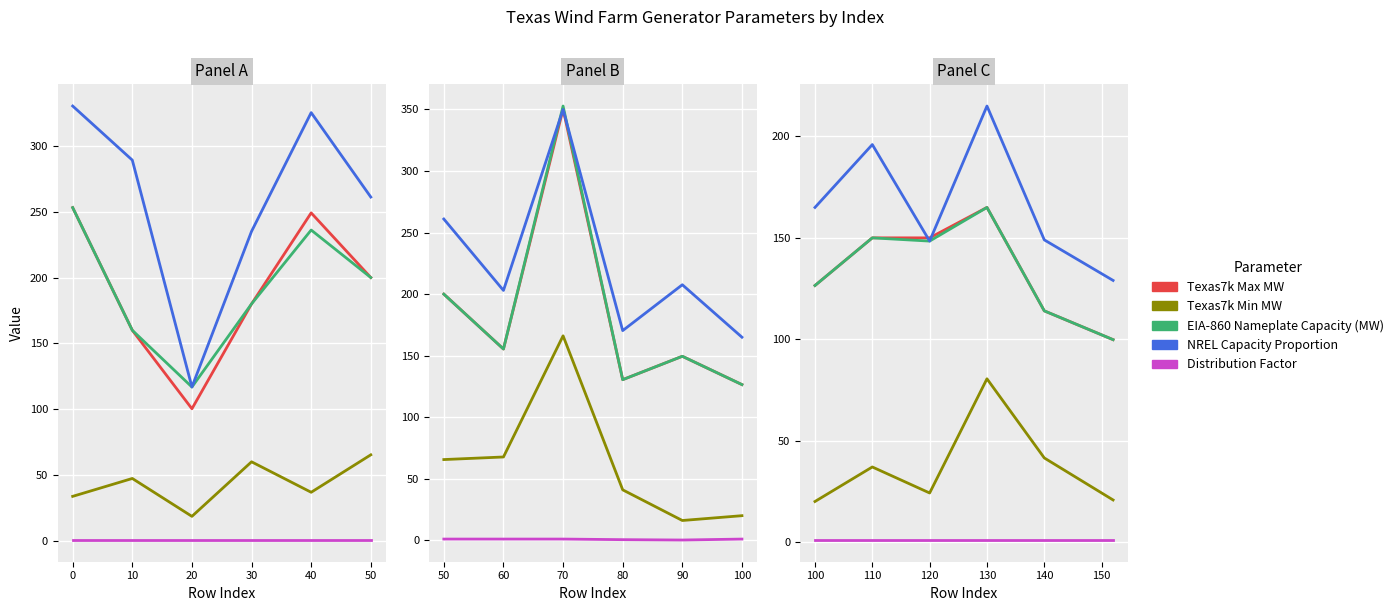

Which series has the largest range (max minus min)?

NREL Capacity Proportion